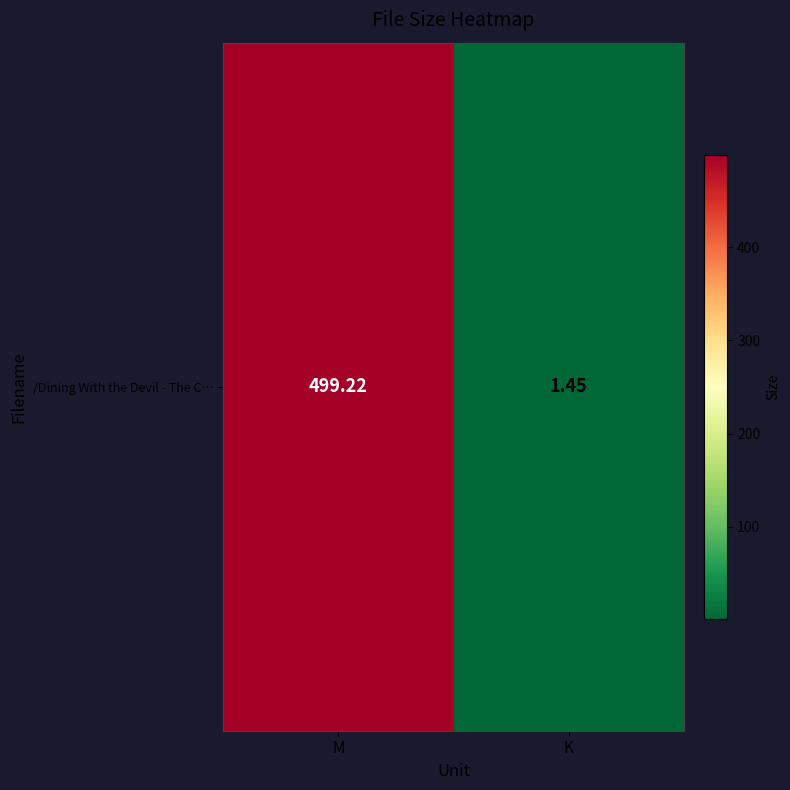

What is the average value?

250.3